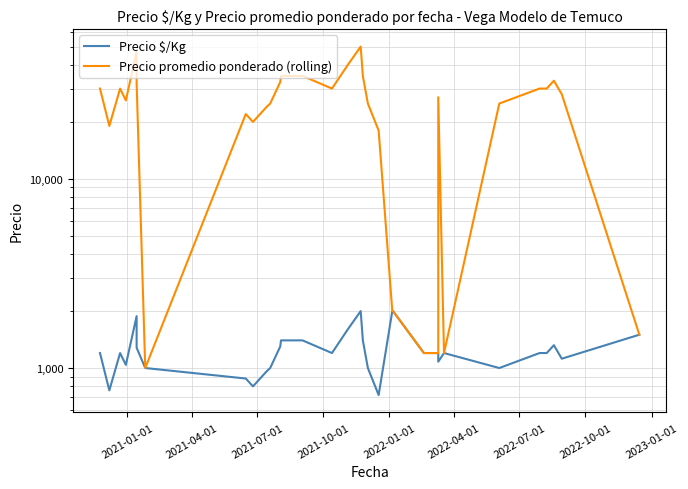

What are all the series names shown in the legend?

Precio $/Kg, Precio promedio ponderado (rolling)